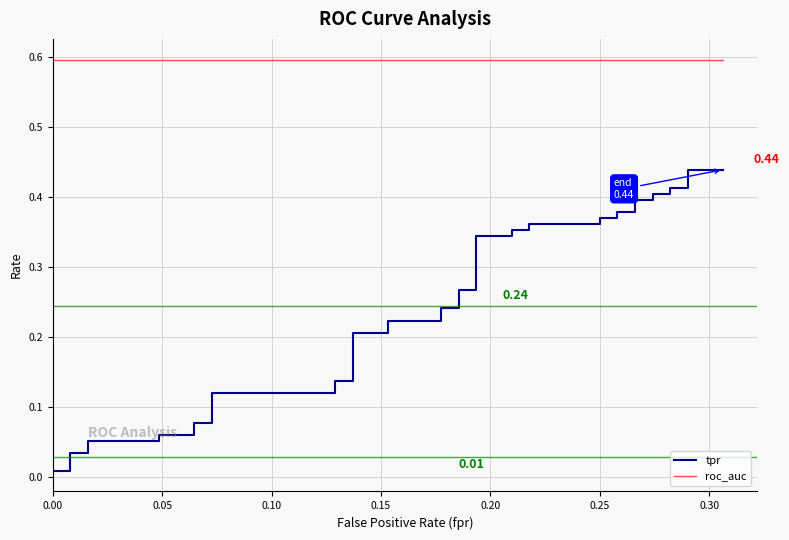

True or false: roc_auc and tpr cross at least once.

False